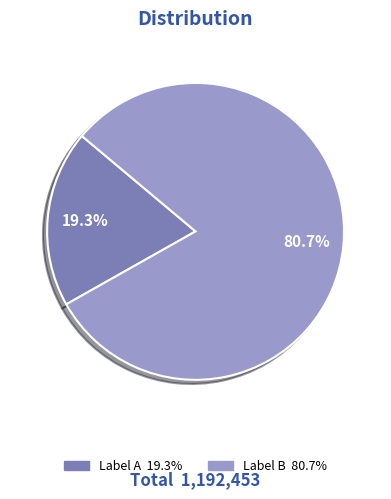

Count the number of slices in the pie.

2